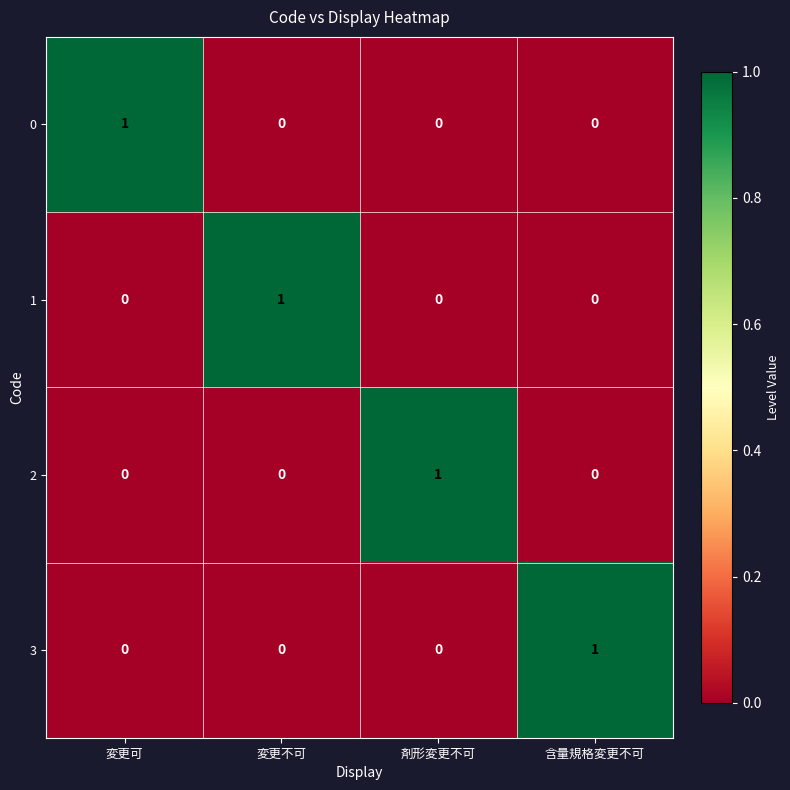

Reading left to right, list all the values displayed in this chart.

0: 1	0	0	0
1: 0	1	0	0
2: 0	0	1	0
3: 0	0	0	1